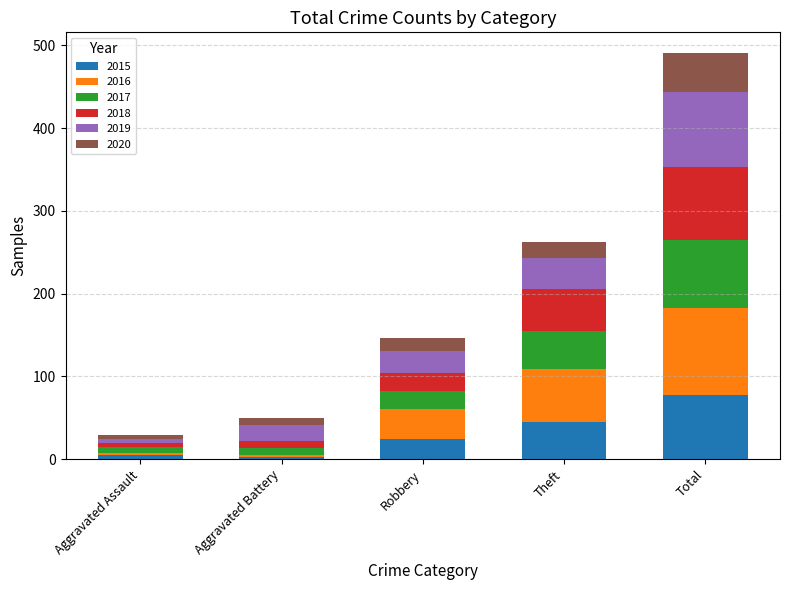

At which category is the sum across all series the highest?

Total